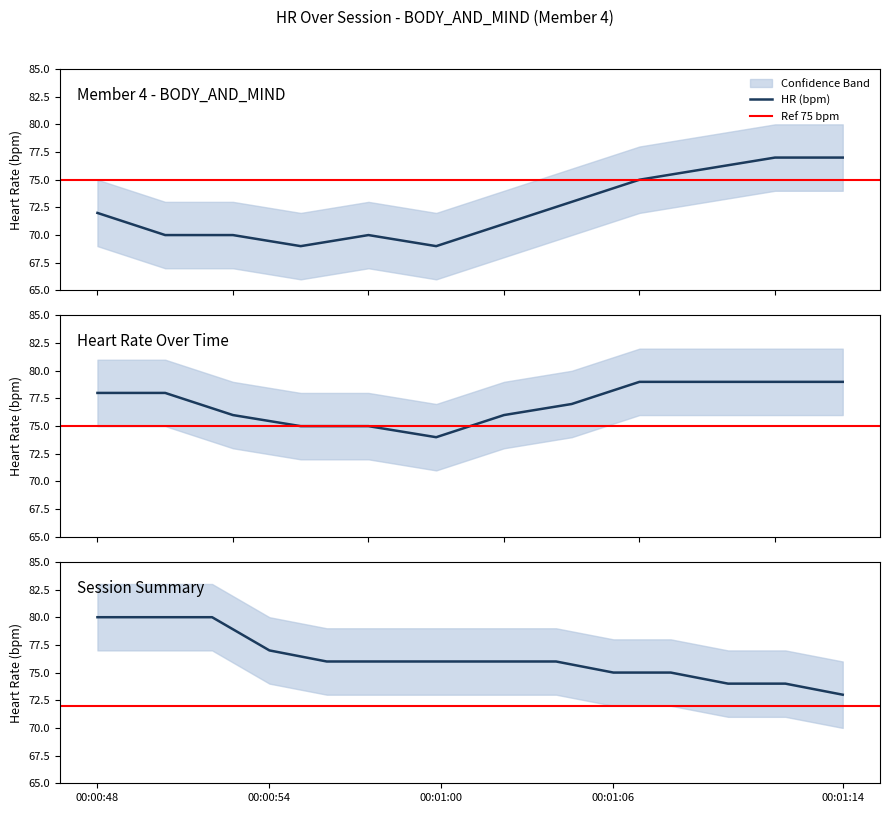

What is the difference between the highest and lowest values at 36?

6